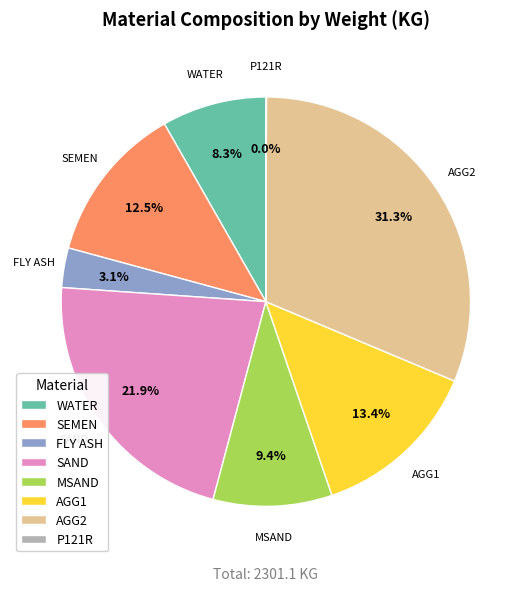

Does MSAND account for over 50% of the chart?

No